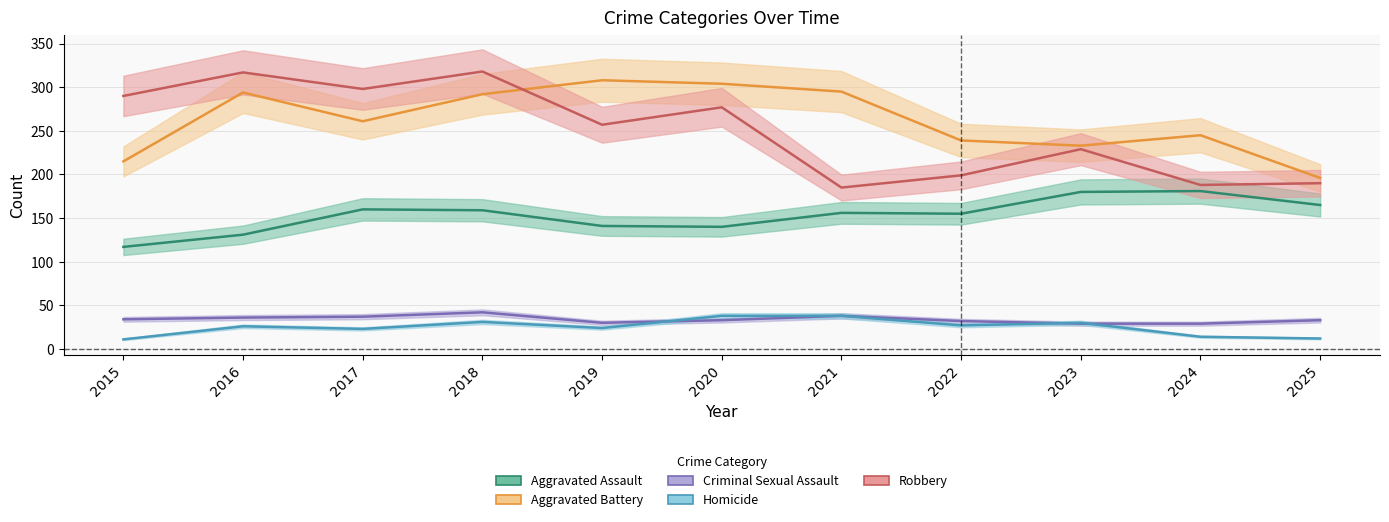

What is the difference between the maximum and second lowest values in the Aggravated Assault series?

50